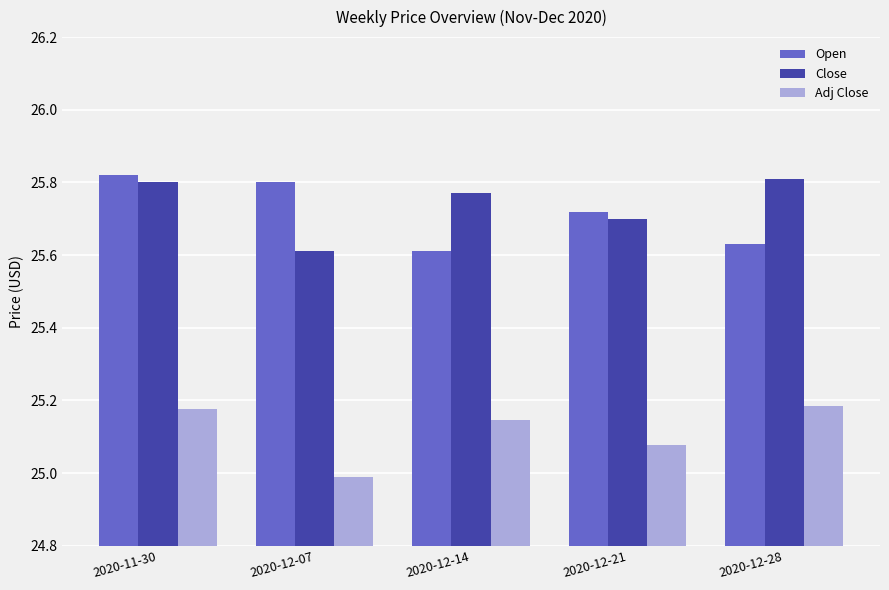

Is it true that Open equals 25.6 at 2020-12-28?

True